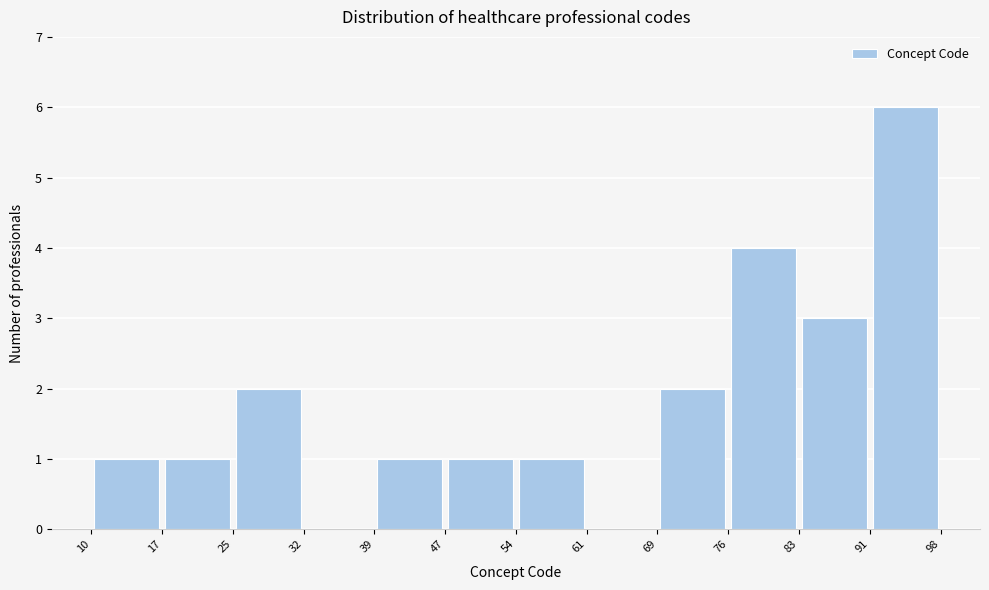

Reading left to right, list every bar in this chart as the range it spans on the x-axis followed by its height. The values are not printed on the chart, so give them approximately, as read against the axis.

10 to 17: 1
17 to 25: 1
25 to 32: 2
32 to 39: 0
39 to 47: 1
47 to 54: 1
54 to 61: 1
61 to 69: 0
69 to 76: 2
76 to 83: 4
83 to 91: 3
91 to 98: 6